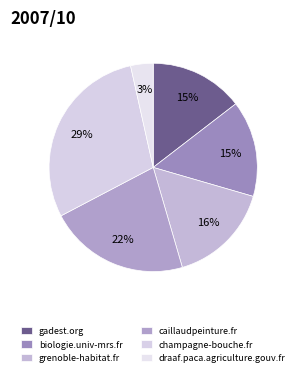

Which category has the smallest portion of the pie?

draaf.paca.agriculture.gouv.fr